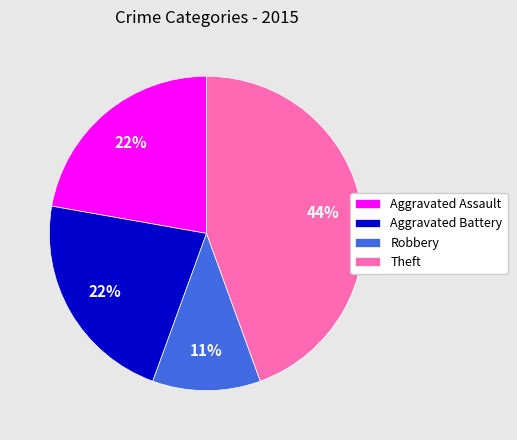

Is there a majority slice in this chart?

No